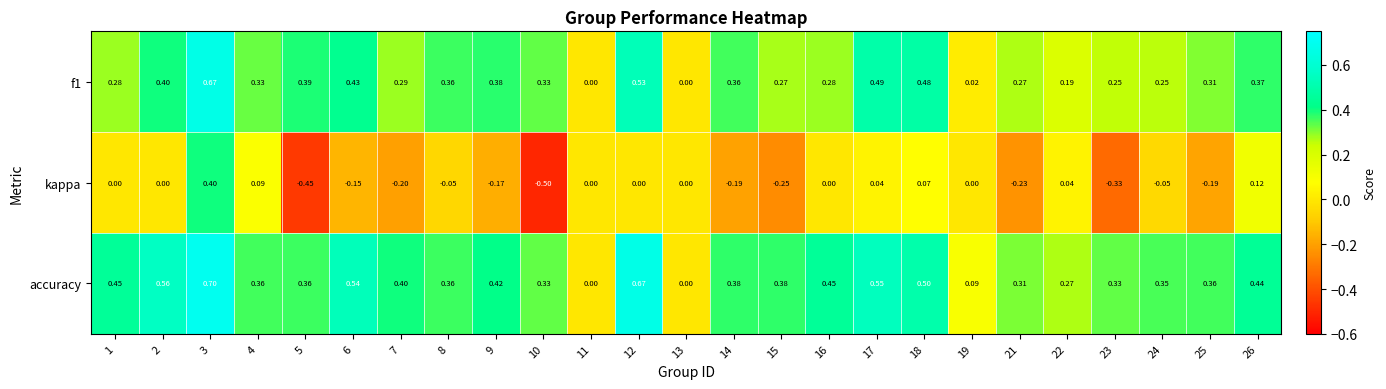

Rank the series at 21 from highest to lowest value.

accuracy, f1, kappa